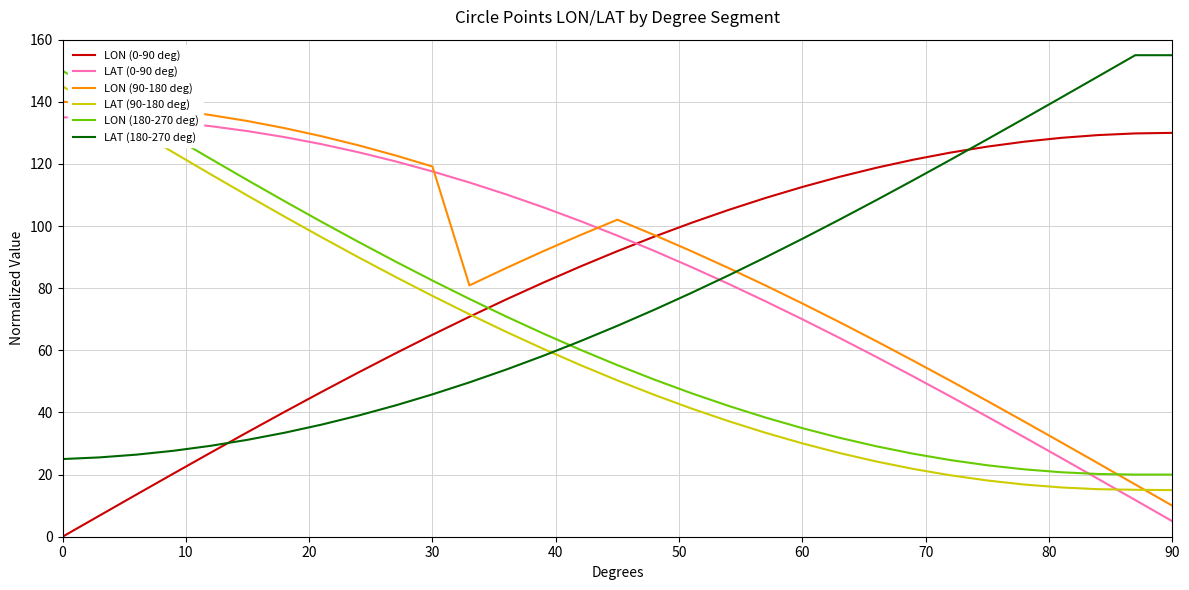

True or false: LON (180-270 deg) and LON (0-90 deg) intersect in this chart.

True